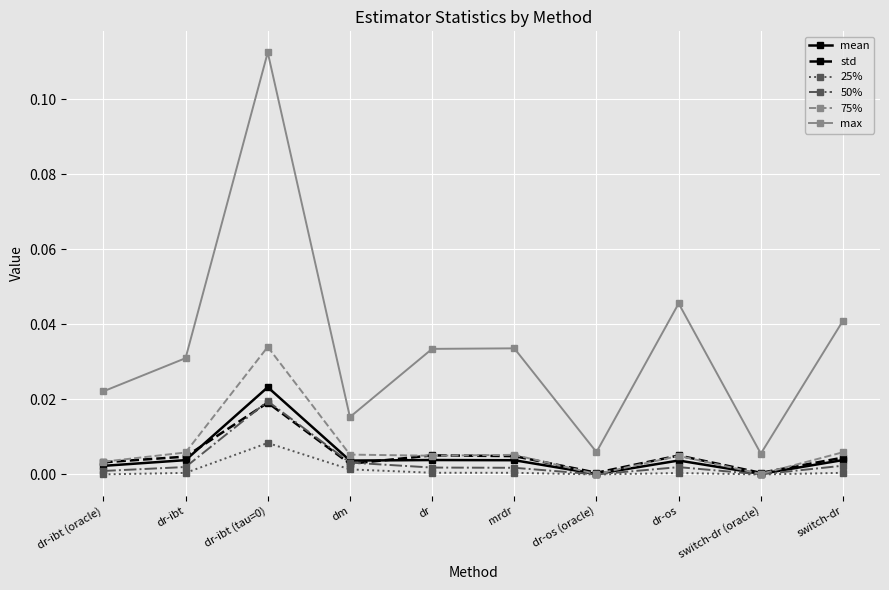

Which series has the widest spread of values?

max